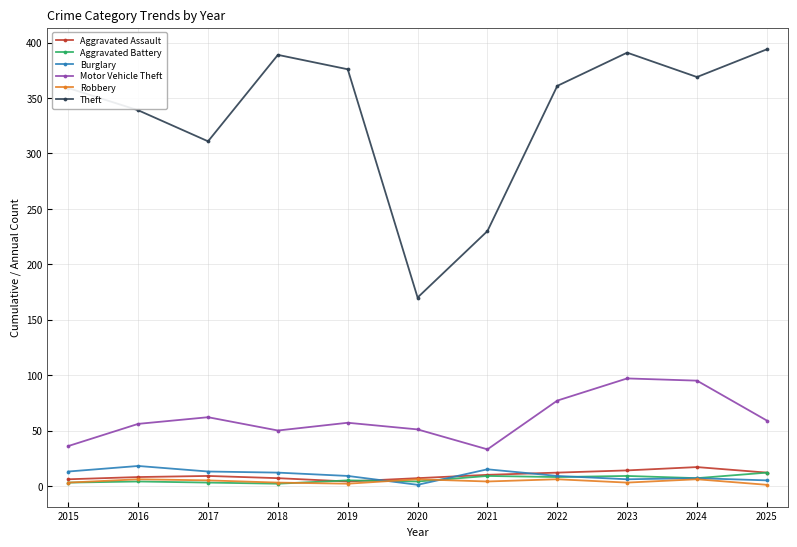

What is the maximum value shown in the chart?

394